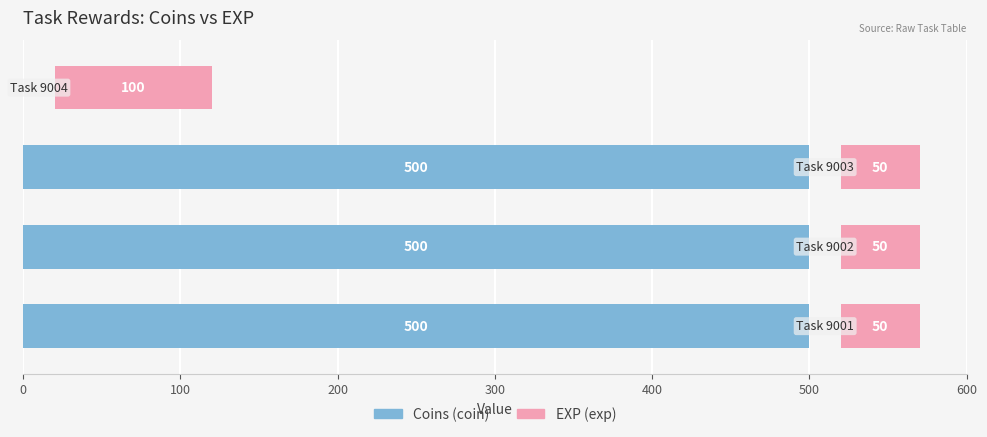

Is it true that Coins (coin) equals 500 at 200?

True